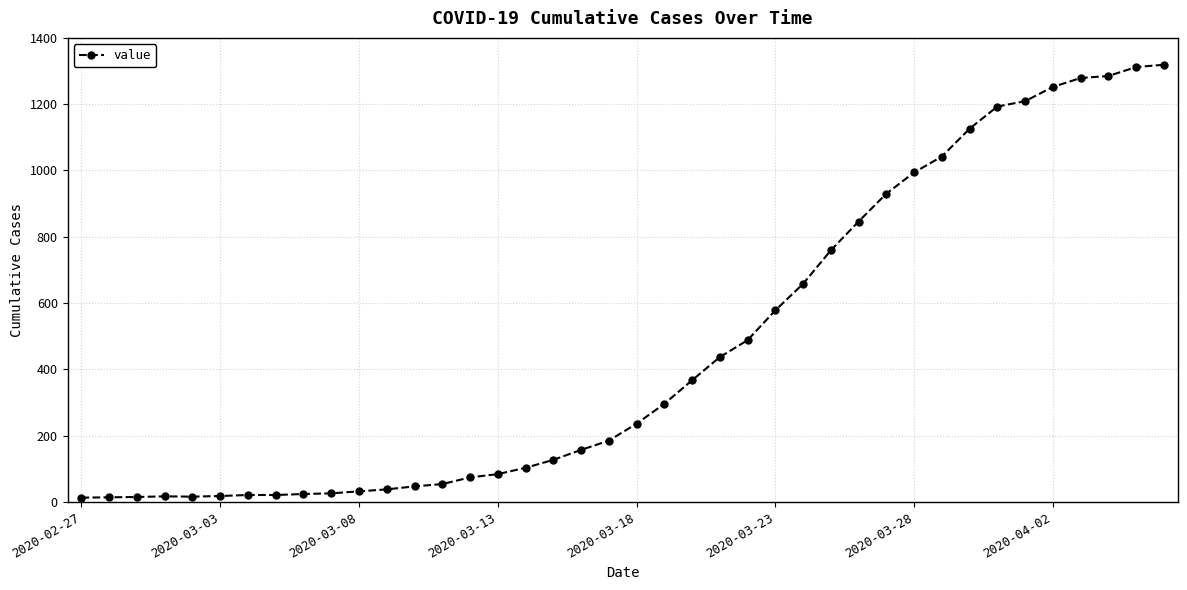

What is the greatest value displayed?

1319